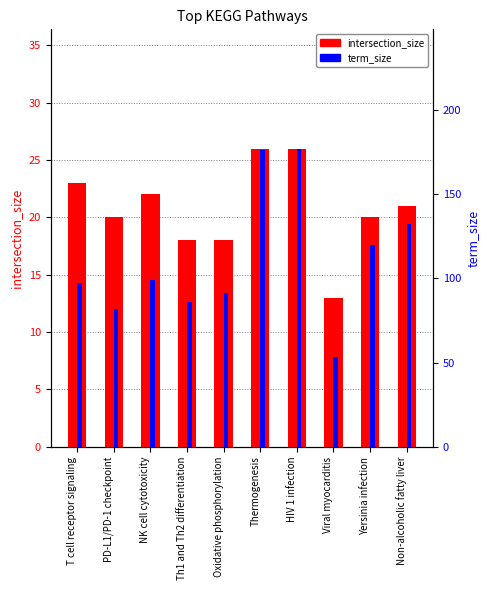

Reading left to right, what are all the values shown in this chart?

intersection_size: 23	20	22	18	18	26	26	13	20	21
term_size: 97	82	99	86	91	176	177	53	120	132